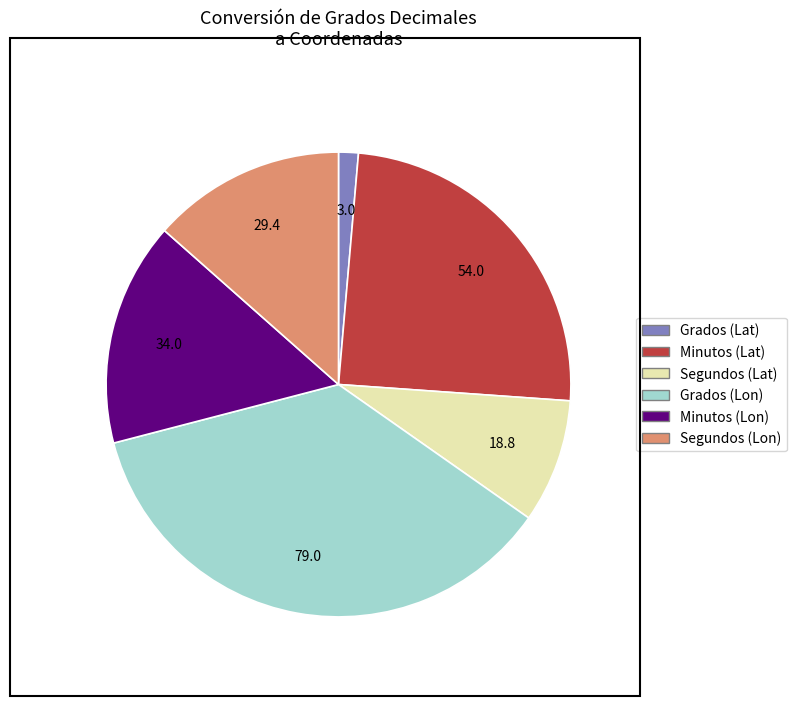

Is the sum of Minutos (Lon) and Segundos (Lat) greater than half?

No